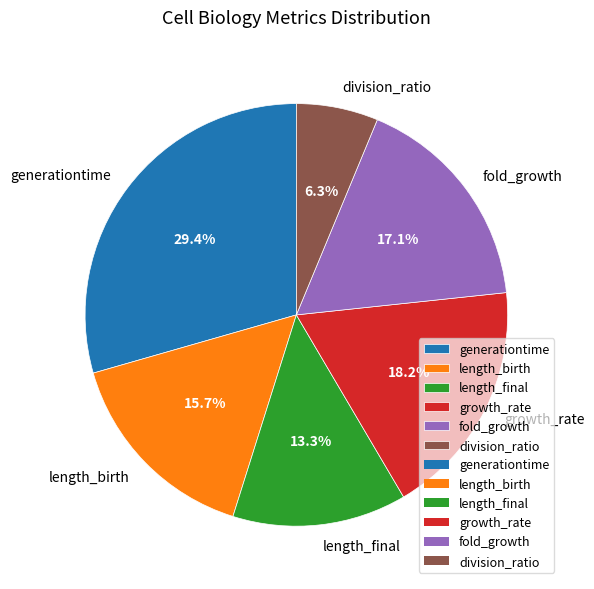

What percentage do length_birth and division_ratio together represent?

22.0%